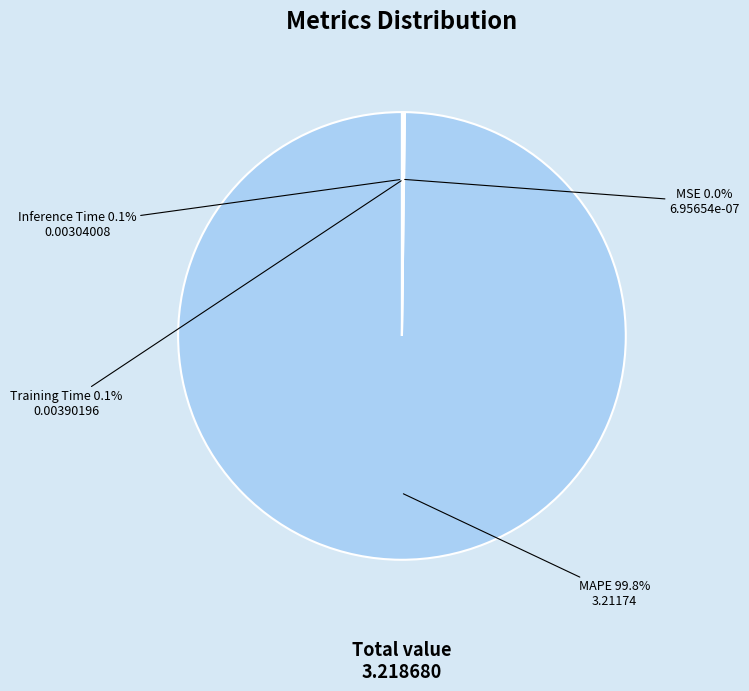

What is the largest slice in the pie chart?

MAPE